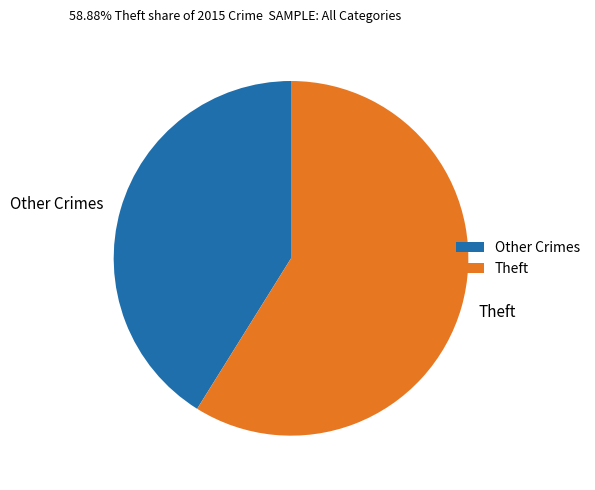

Count the number of slices in the pie.

2